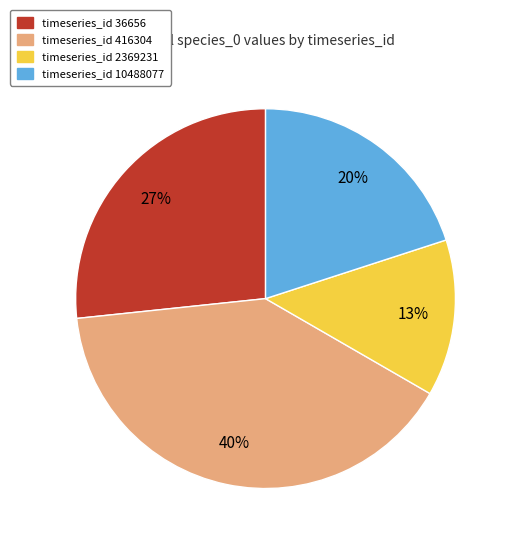

To the nearest percent, what is the average slice percentage?

25%